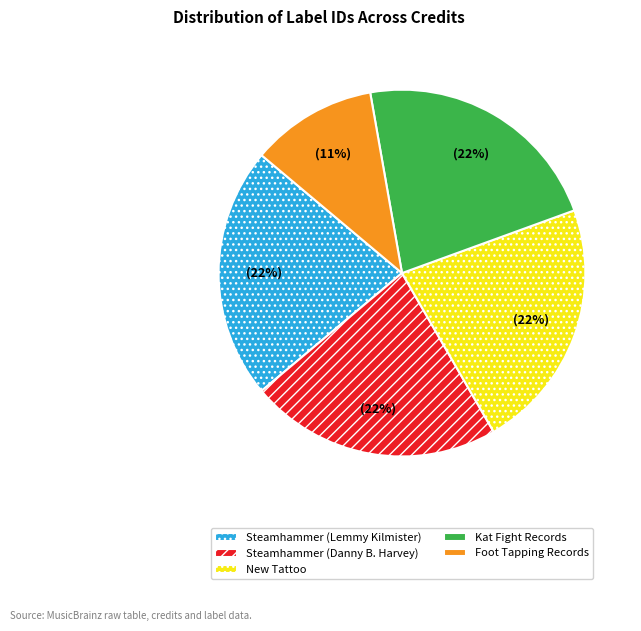

Does Steamhammer (Lemmy Kilmister) account for over 50% of the chart?

No